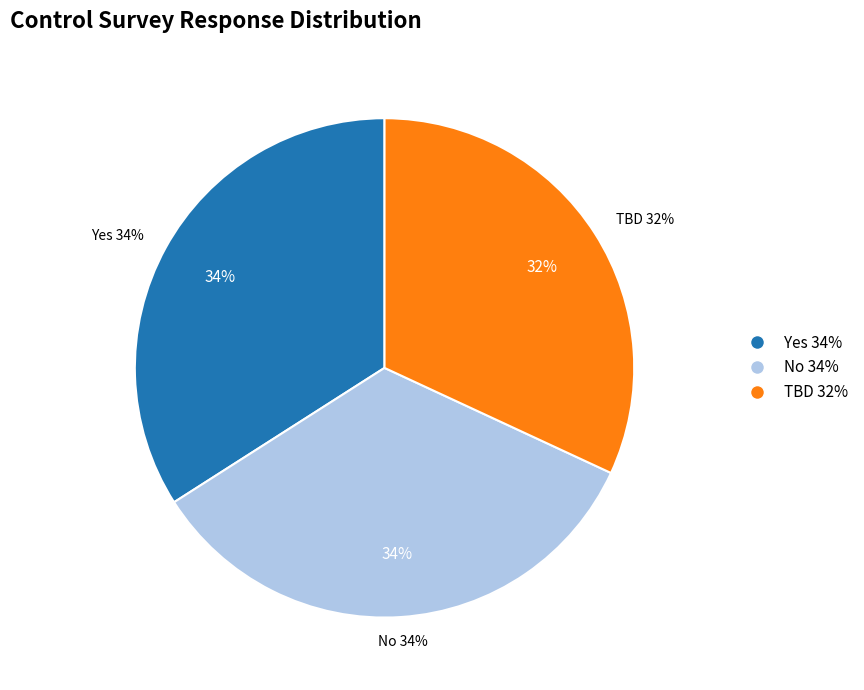

What is the ratio of the value at TBD to the value at Yes?

0.9